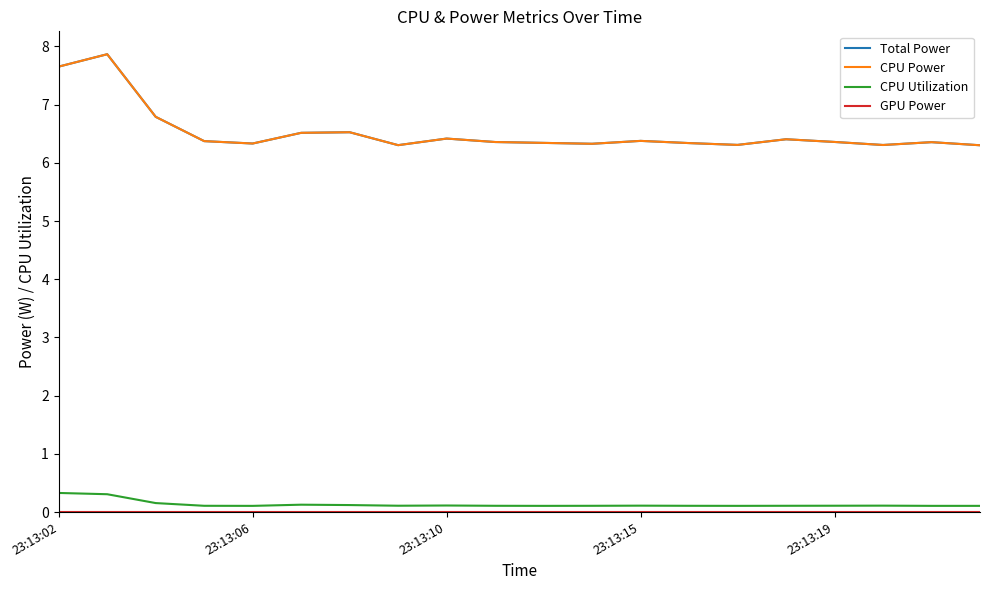

Does the chart display data point markers on the line(s)?

No